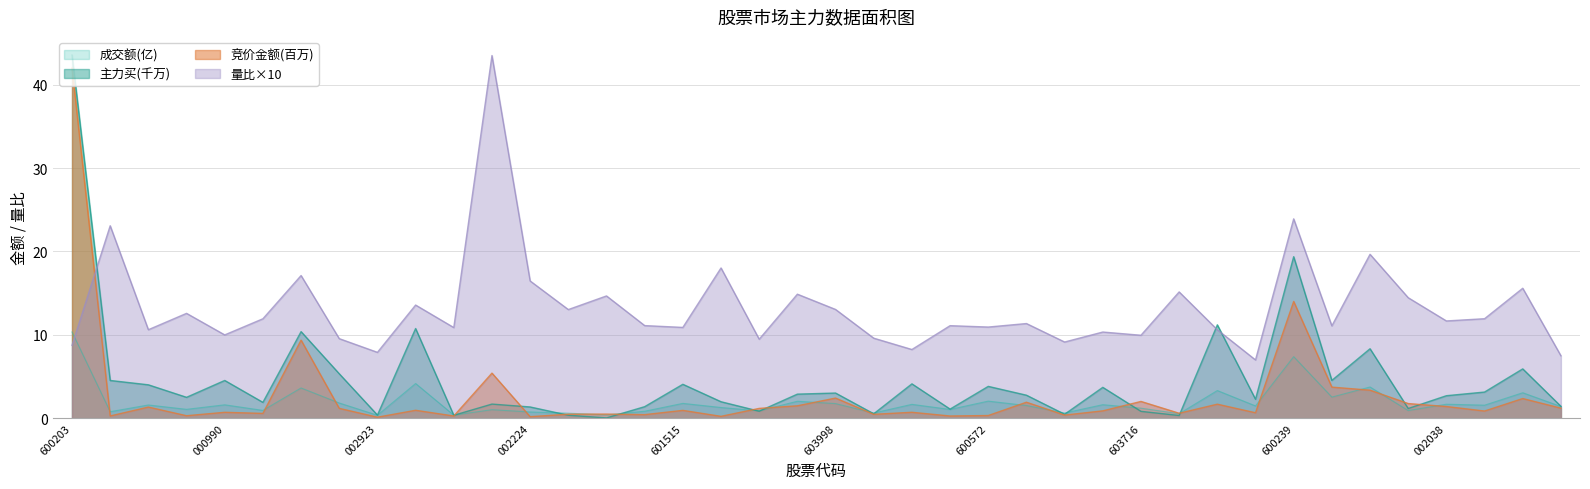

The value of 主力买 at 6 is 10.4. True or false?

True